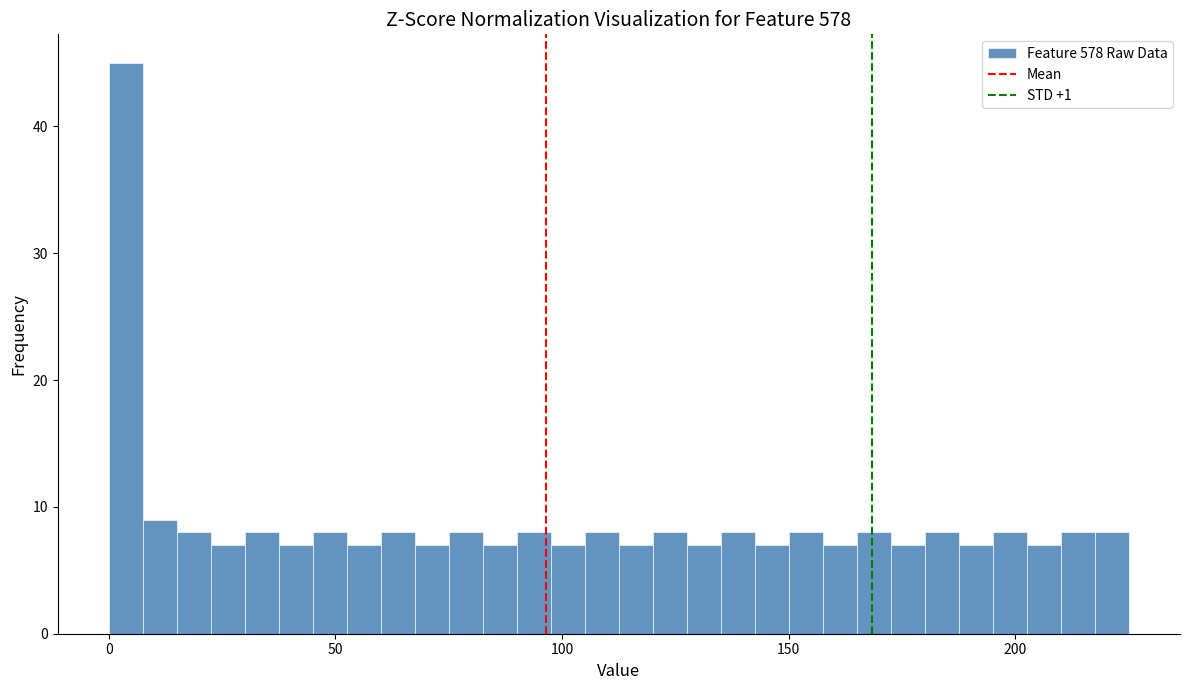

Around what value on the x-axis is the tallest bar? Give the approximate position of its centre, as read against the axis.

5